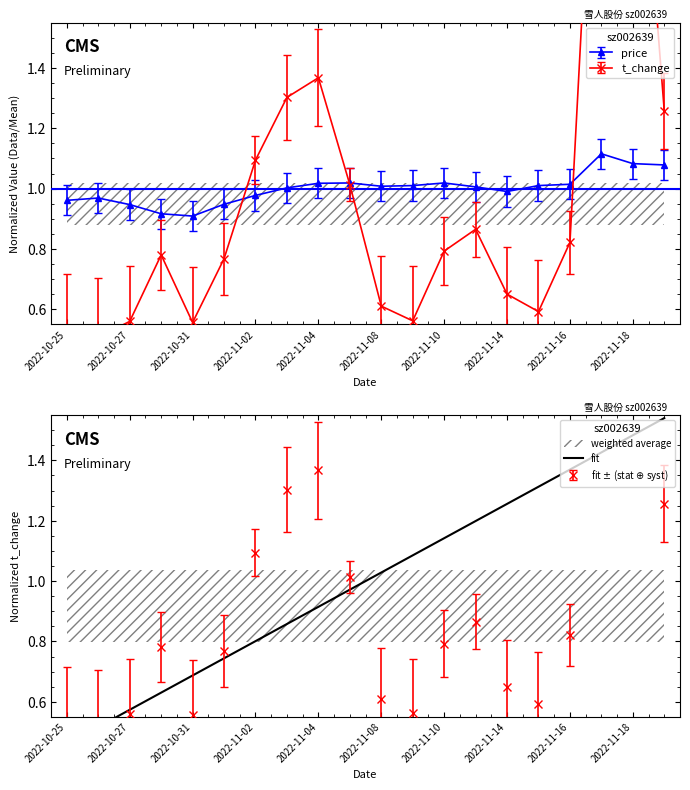

What is the smallest value displayed?

0.5